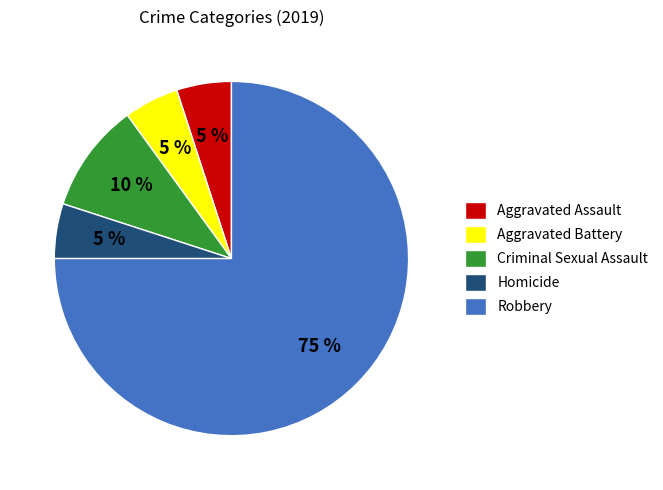

To the nearest percent, what is the combined percentage of Homicide and Robbery?

80%